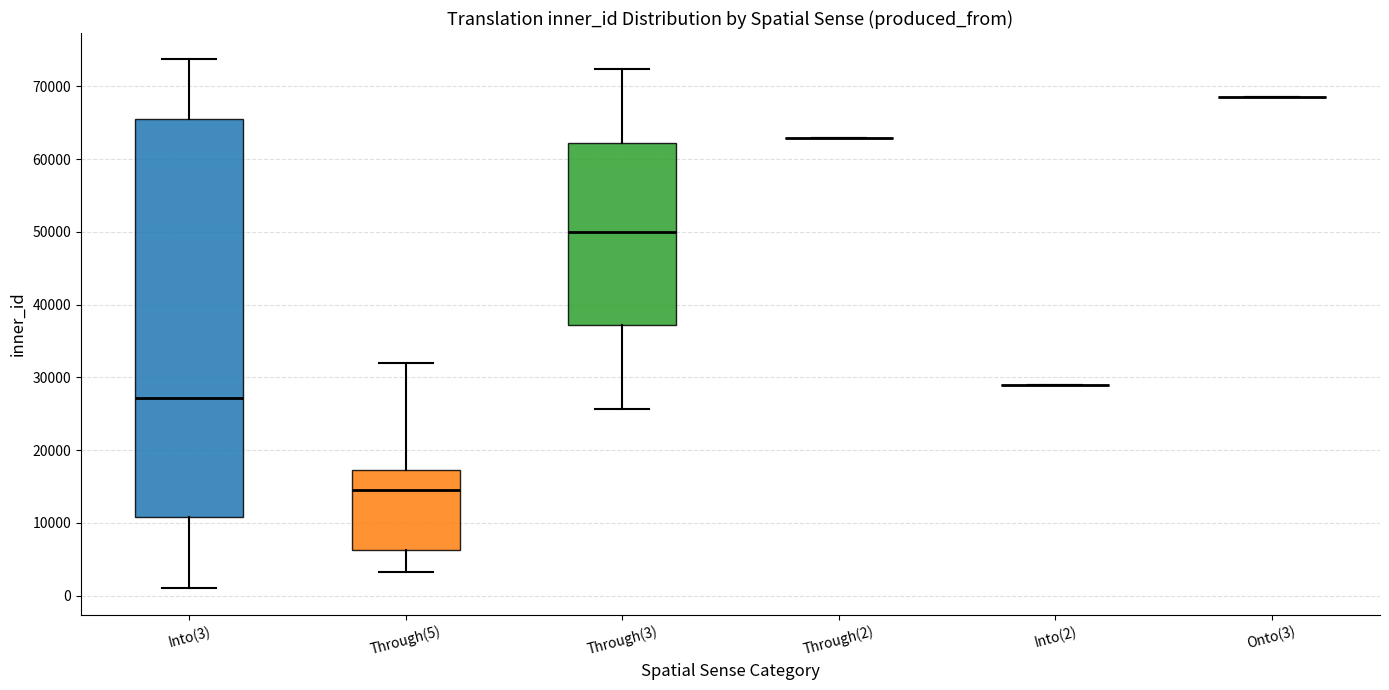

Which box is the tallest, from its lower edge to its upper edge?

Into(3)